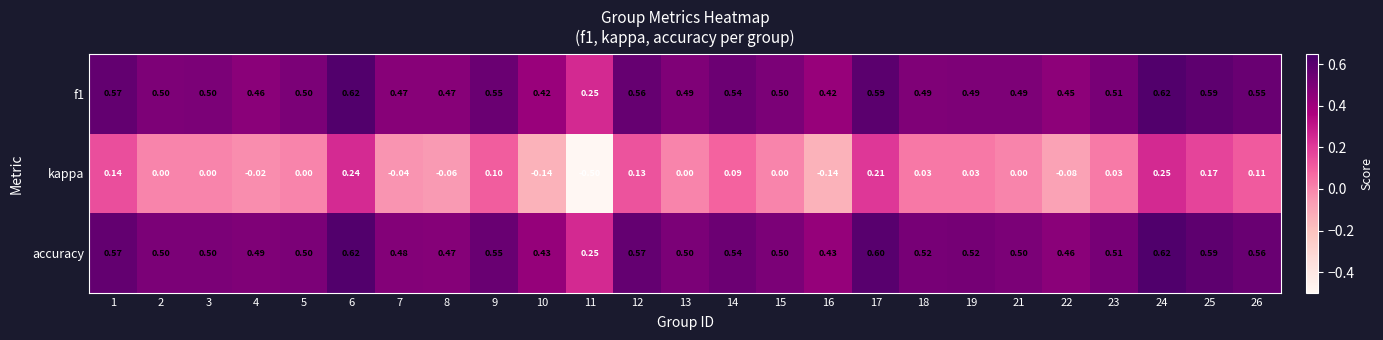

Which series has the largest total across all categories?

accuracy